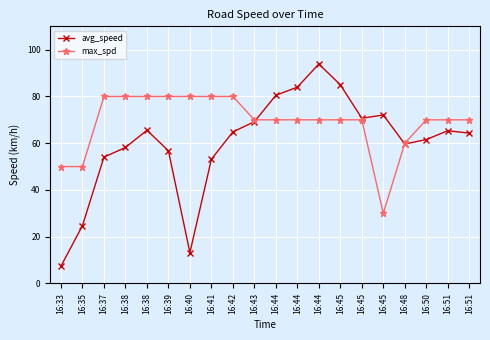

What is the difference between the highest and lowest values at 16:37?

25.9